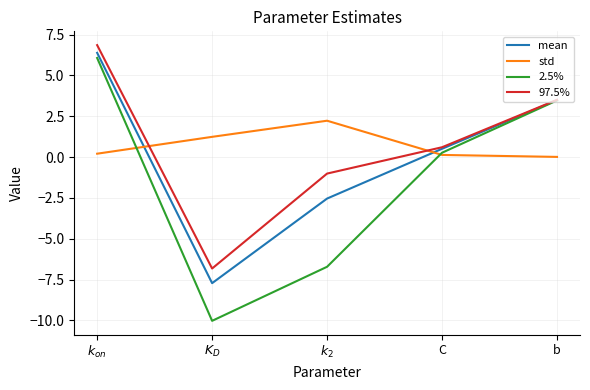

The value of 2.5% at b is 6.2. True or false?

False